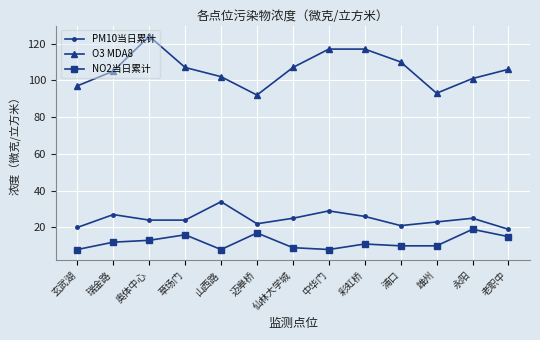

At which category does O3 MDA8 reach its first local peak?

奥体中心